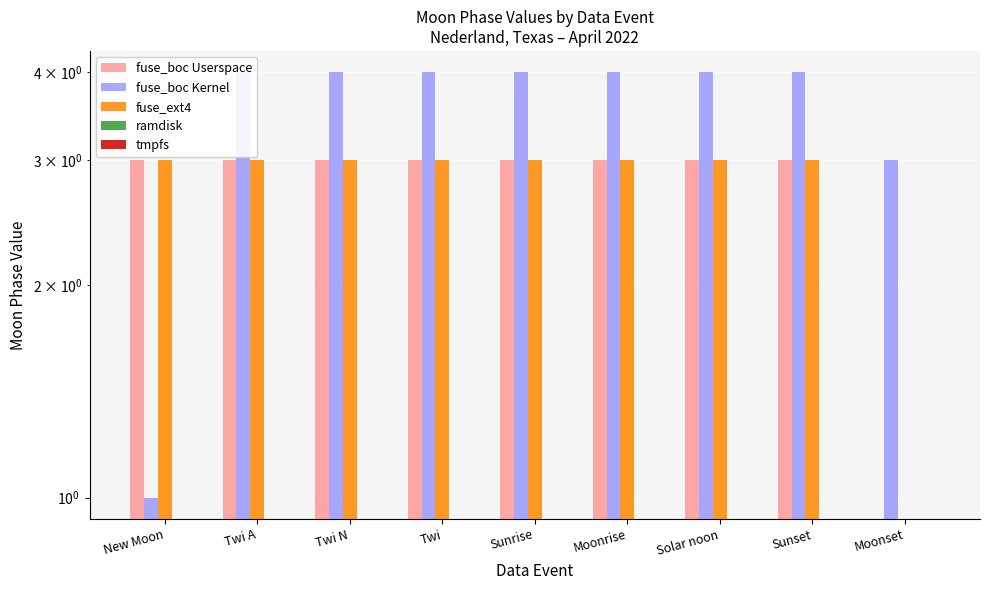

What is the maximum value for fuse_ext4?

3